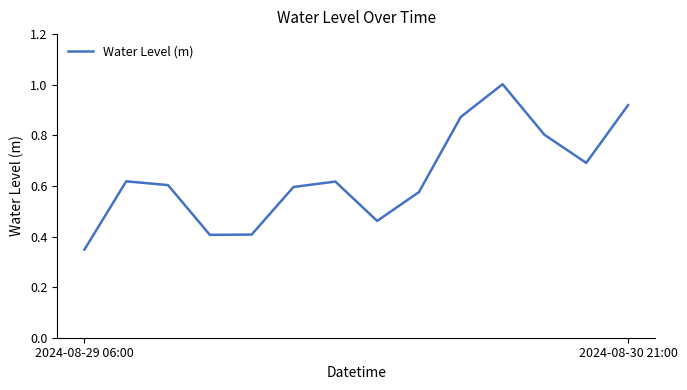

What is the greatest value displayed?

1.0